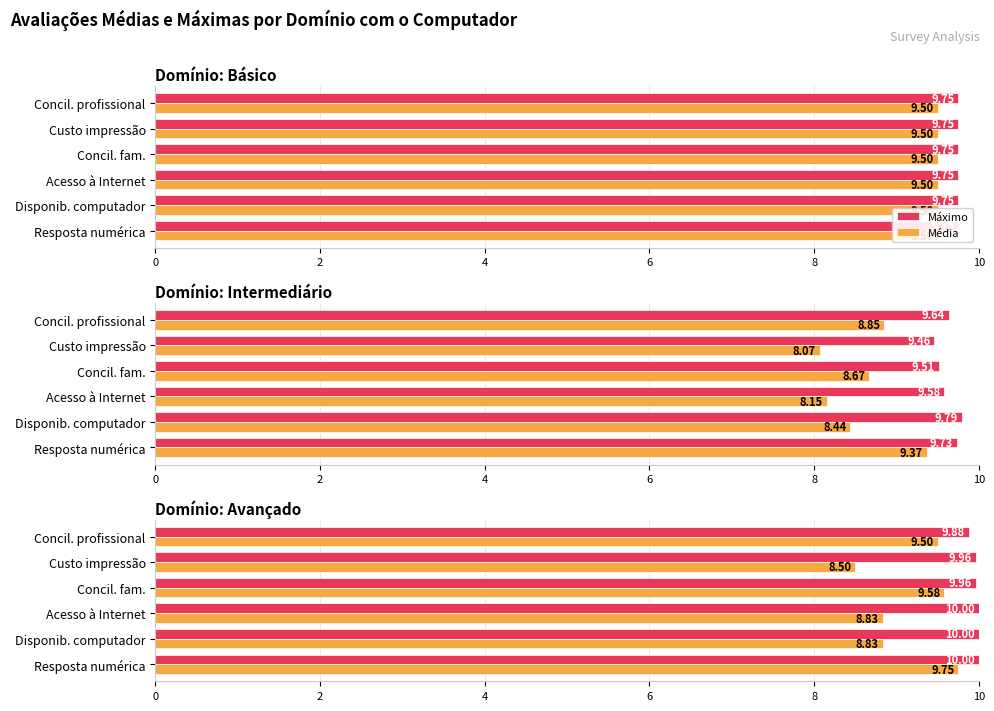

At Concil. profissional, list the series in order from largest to smallest.

Máximo, Média